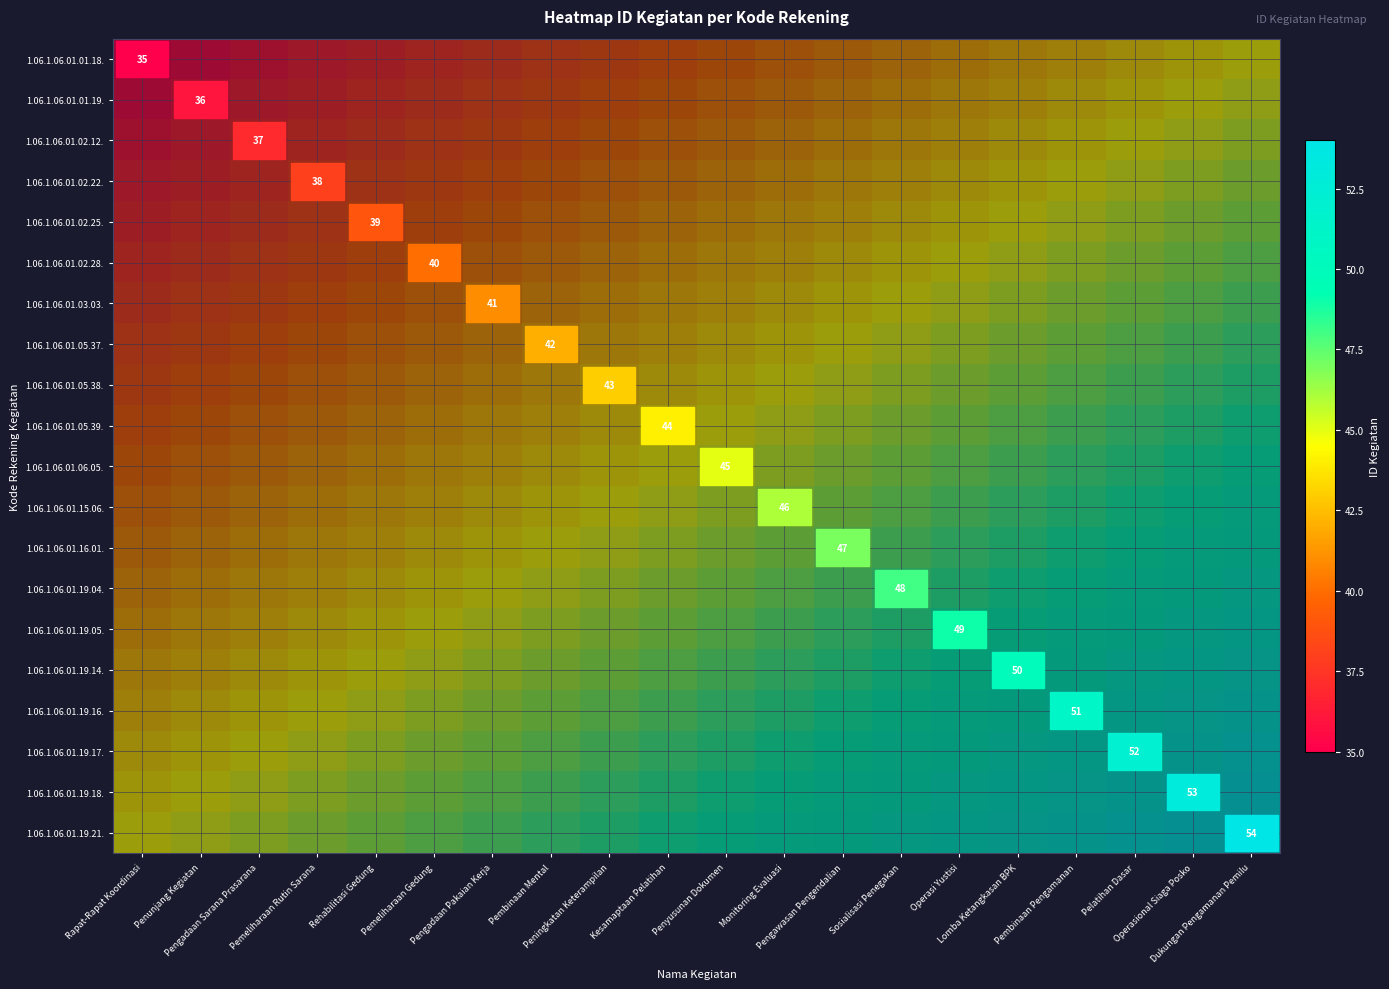

The 1.06.1.06.01.19.21. series shows 1.3 at Pembinaan Pengamanan. True or false?

False